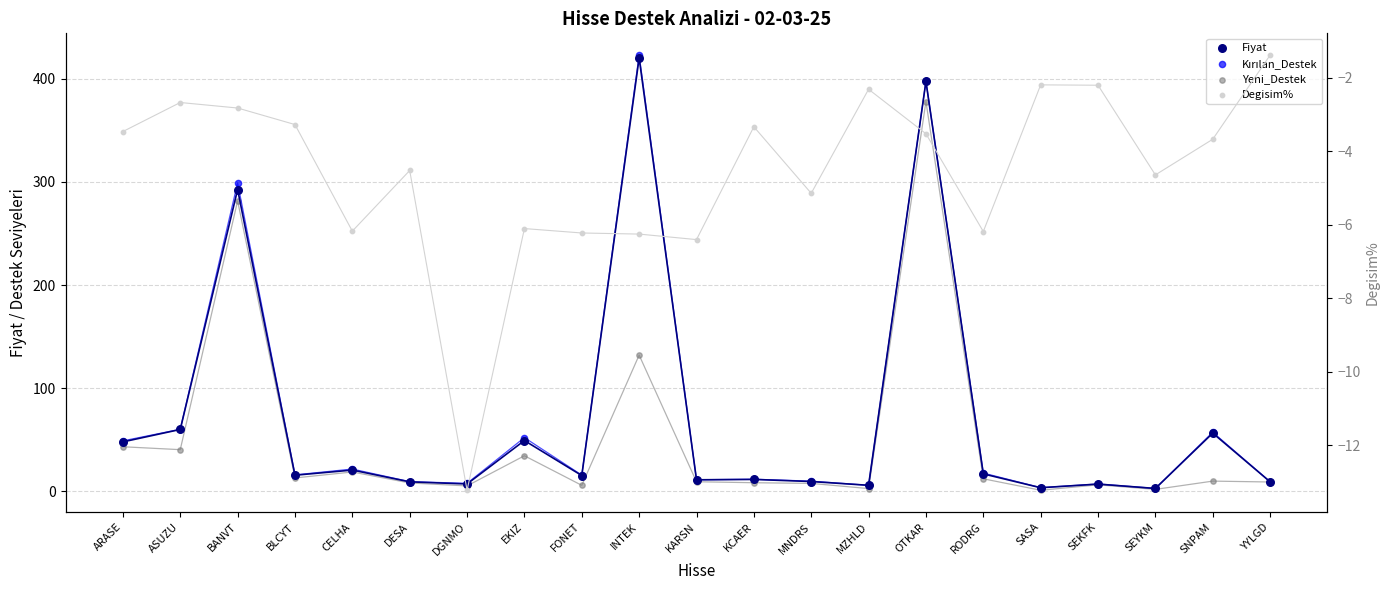

Which series has the largest Y range (max minus min)?

Kırılan_Destek